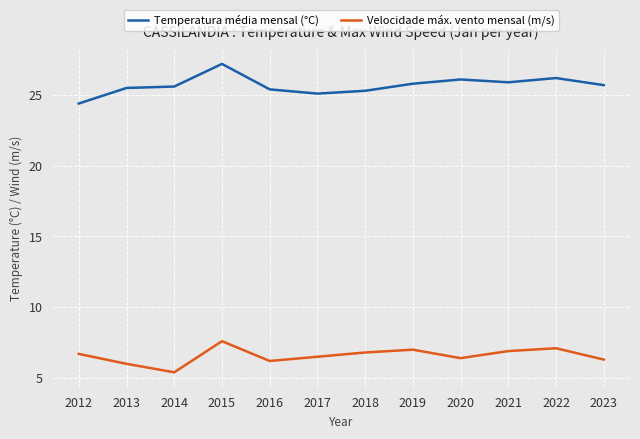

What is the value of the Velocidade máx. vento mensal (m/s) point at the 10th from the left?

6.9